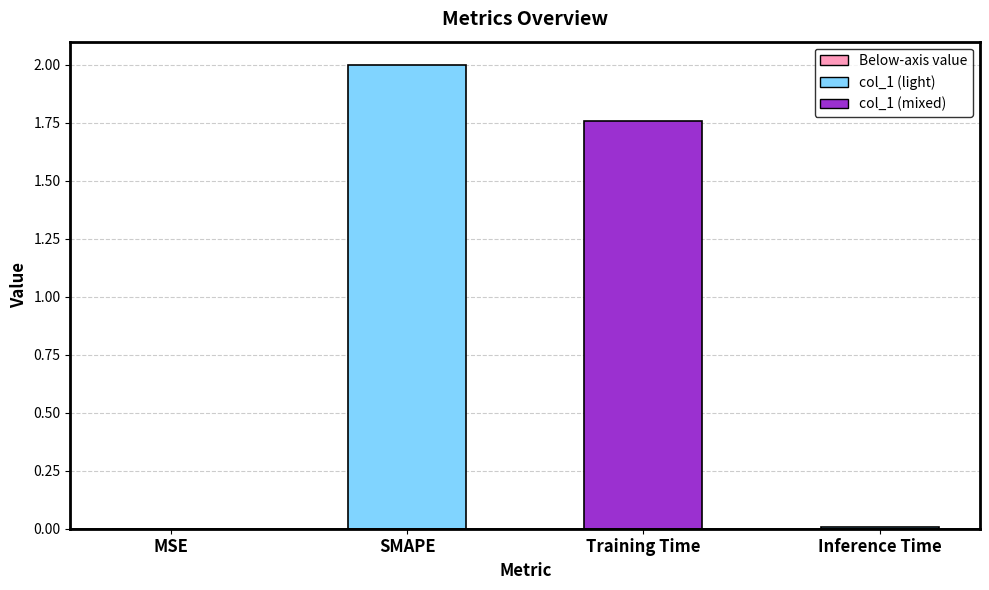

The value at MSE is 0.0. True or false?

True